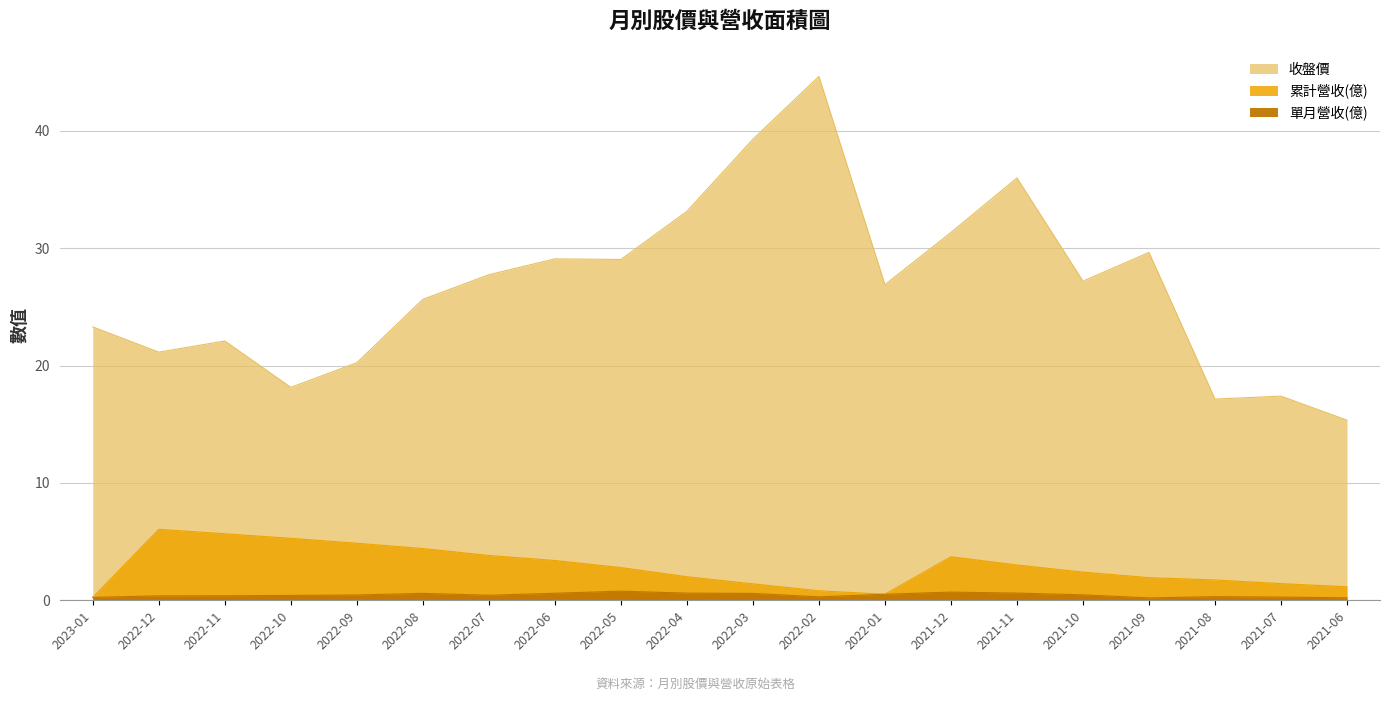

Which series has the largest total across all categories?

收盤價